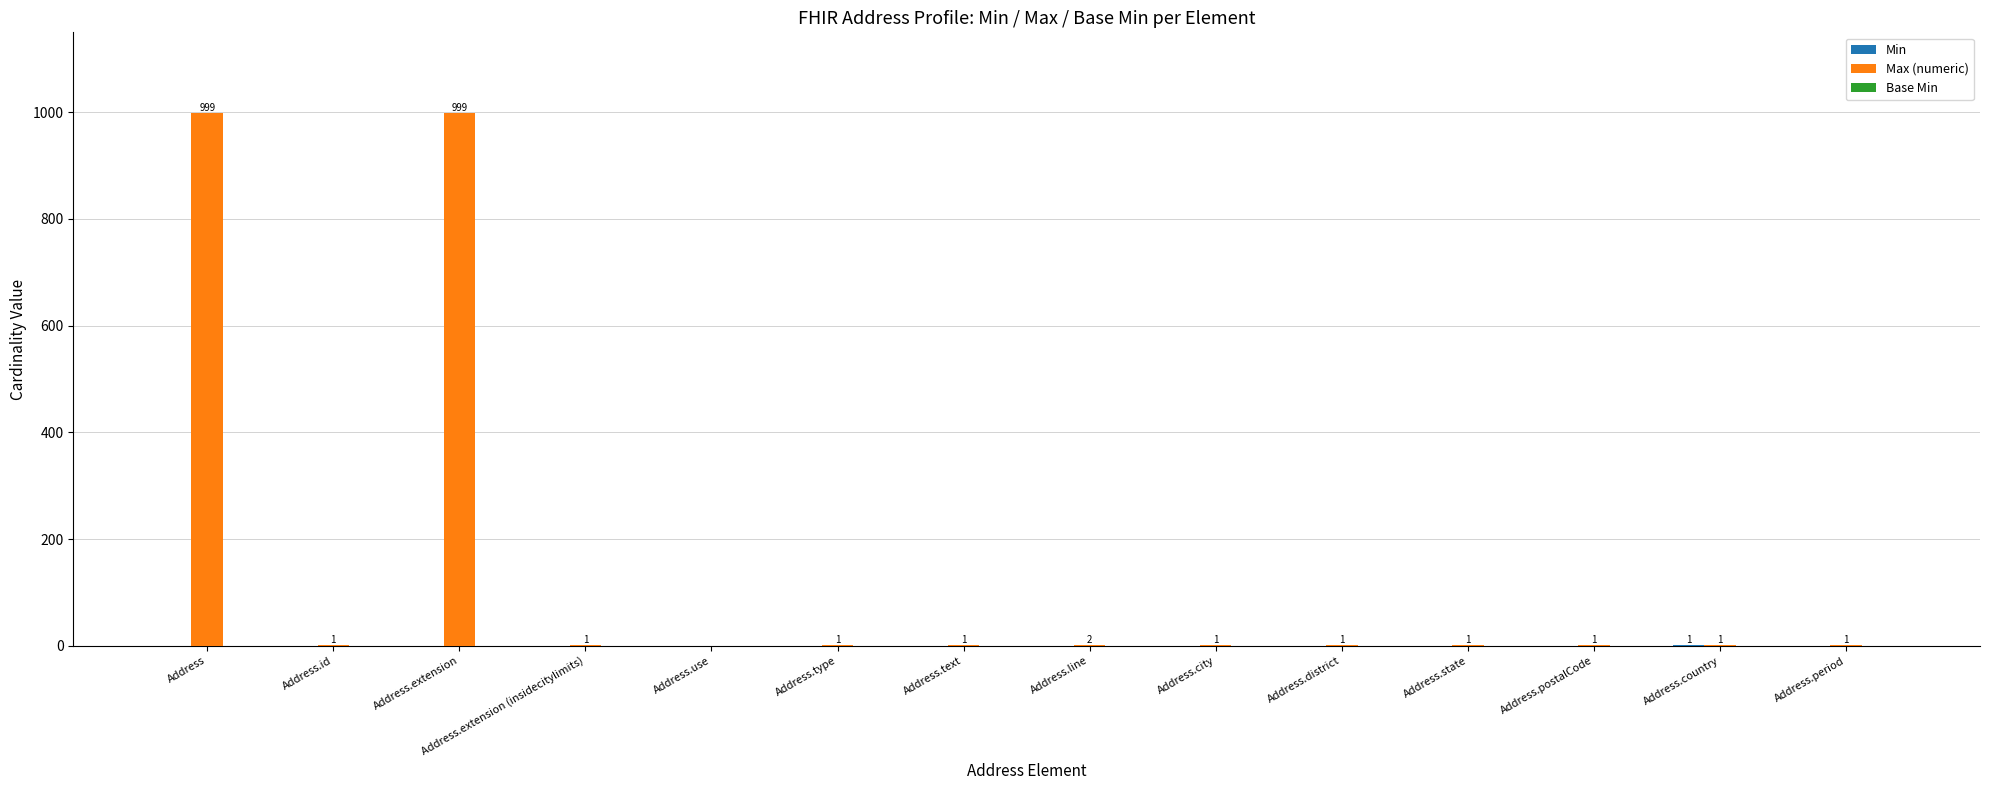

Which series has the largest total across all categories?

Max (numeric)